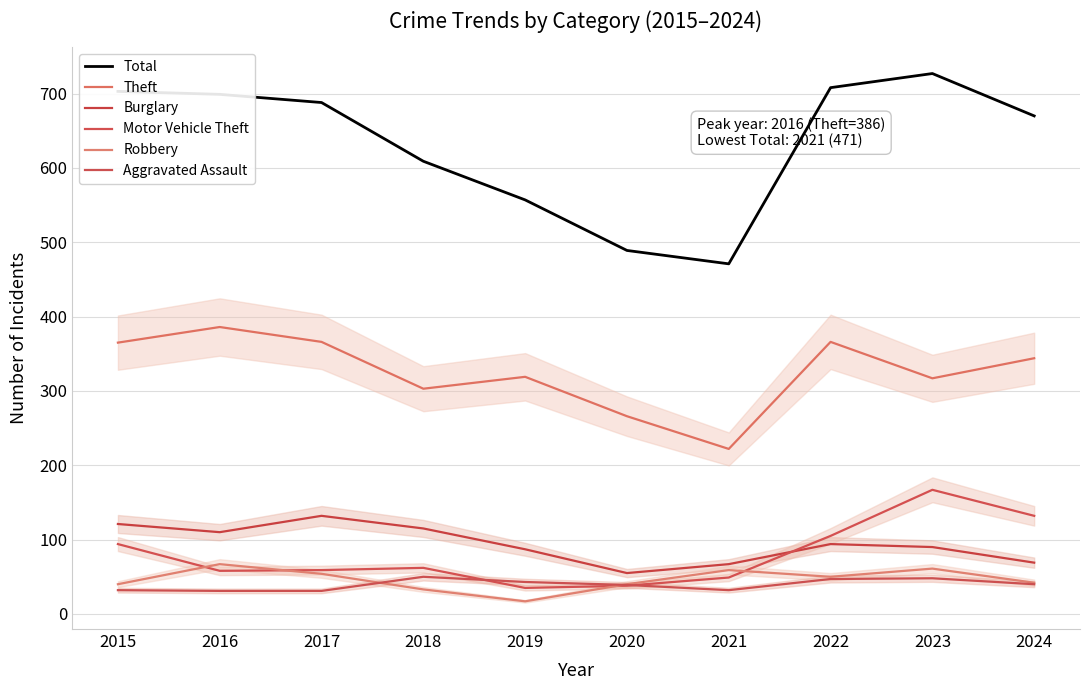

What is the difference between the Burglary values at 2023 and 2020?

35